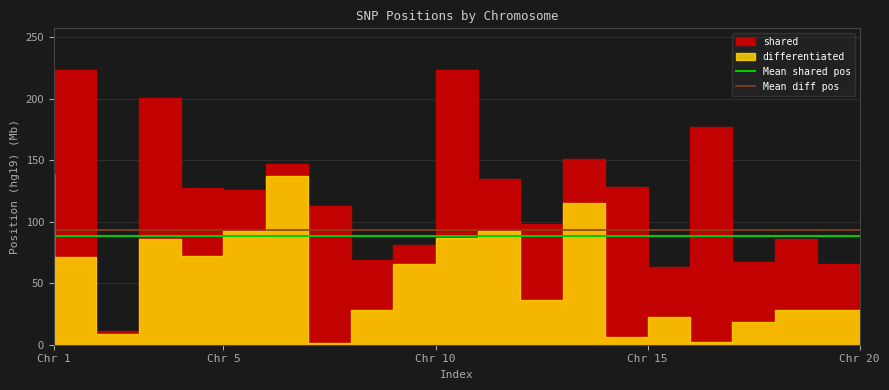

True or false: Mean shared pos and Mean diff pos cross at least once.

False